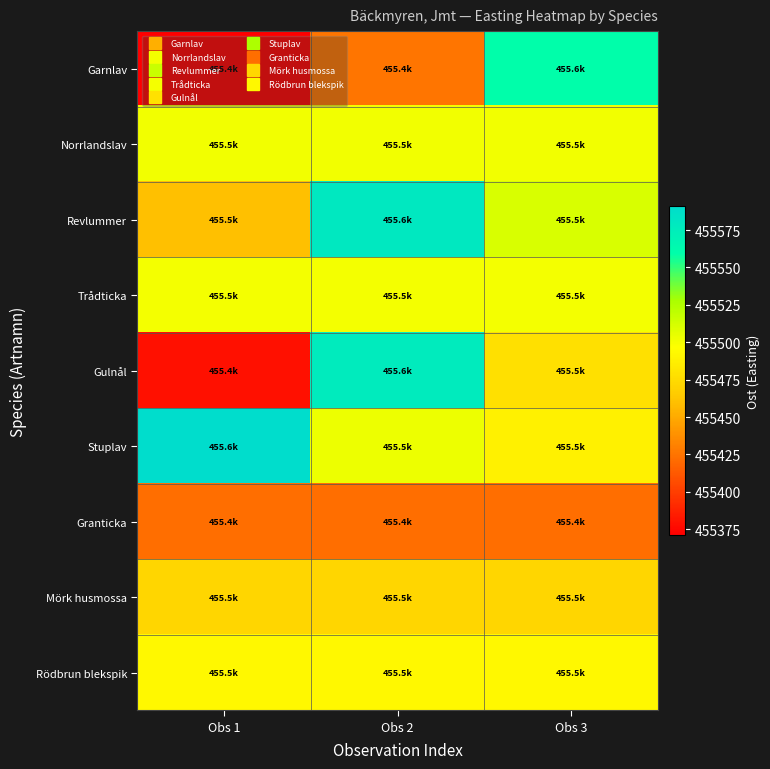

Reading left to right, transcribe all the data shown in this chart.

Garnlav: Obs 1=455371.1	Obs 2=455426.0	Obs 3=455559.1
Norrlandslav: Obs 1=455501.1	Obs 2=455501.1	Obs 3=455501.1
Revlummer: Obs 1=455459.8	Obs 2=455580.1	Obs 3=455510.8
Trådticka: Obs 1=455499.9	Obs 2=455499.9	Obs 3=455499.9
Gulnål: Obs 1=455379.2	Obs 2=455576.9	Obs 3=455478.0
Stuplav: Obs 1=455590.9	Obs 2=455502.8	Obs 3=455488.1
Granticka: Obs 1=455422.0	Obs 2=455422.0	Obs 3=455422.0
Mörk husmossa: Obs 1=455471.9	Obs 2=455471.9	Obs 3=455471.9
Rödbrun blekspik: Obs 1=455493.0	Obs 2=455493.0	Obs 3=455493.0